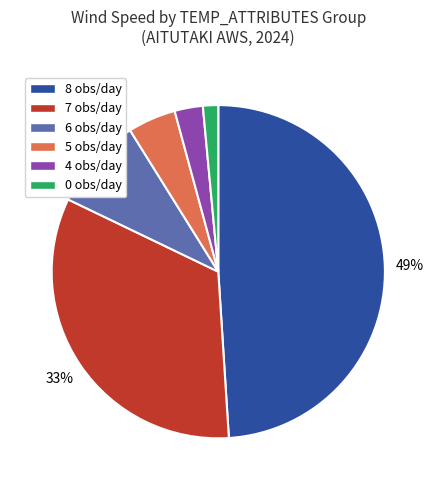

Is 0 the majority of the pie?

No